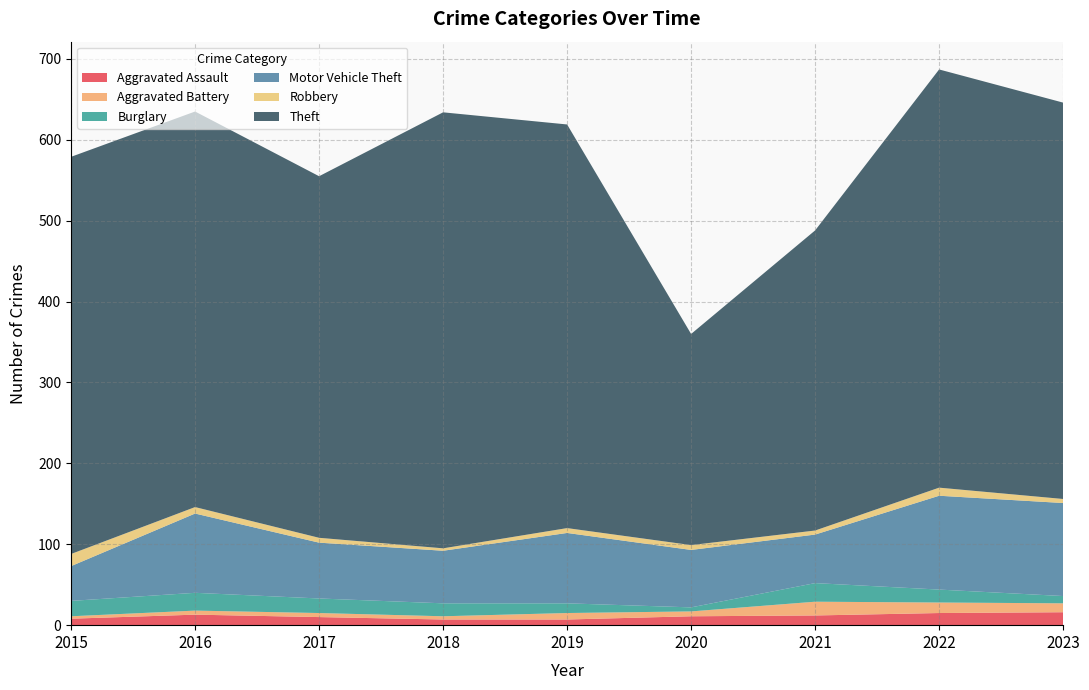

Reading right to left, extract all data points from this chart.

Aggravated Assault: 2023=16	2022=15	2021=12	2020=11	2019=7	2018=7	2017=10	2016=13	2015=8
Aggravated Battery: 2023=11	2022=13	2021=17	2020=6	2019=8	2018=4	2017=5	2016=5	2015=3
Burglary: 2023=9	2022=16	2021=23	2020=5	2019=12	2018=16	2017=18	2016=22	2015=19
Motor Vehicle Theft: 2023=115	2022=116	2021=60	2020=71	2019=87	2018=65	2017=69	2016=98	2015=43
Robbery: 2023=5	2022=10	2021=5	2020=6	2019=6	2018=3	2017=6	2016=8	2015=15
Theft: 2023=490	2022=517	2021=371	2020=261	2019=499	2018=539	2017=447	2016=489	2015=491